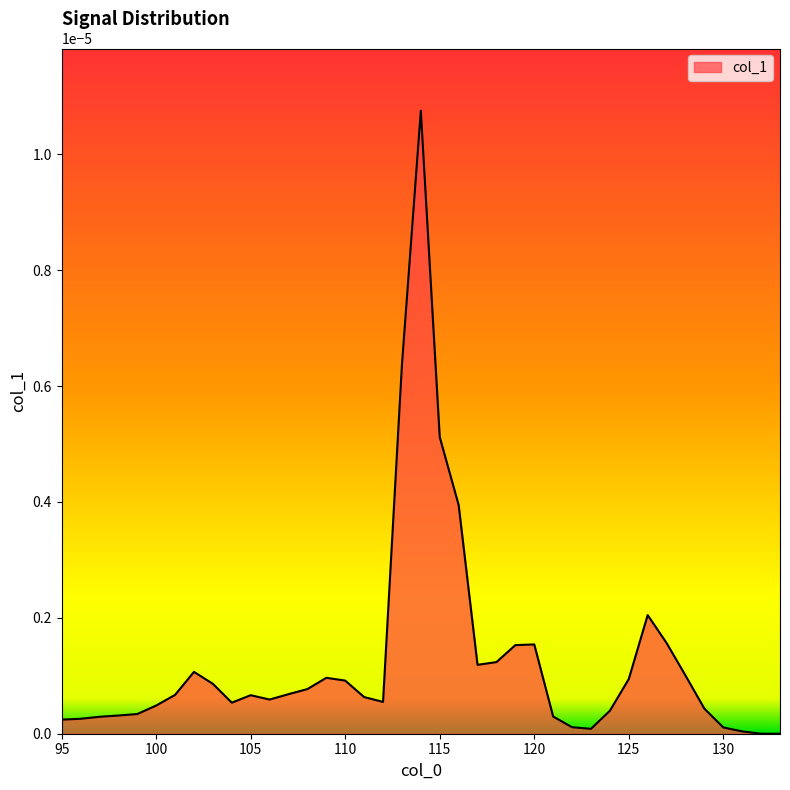

Where is the first local minimum?

104